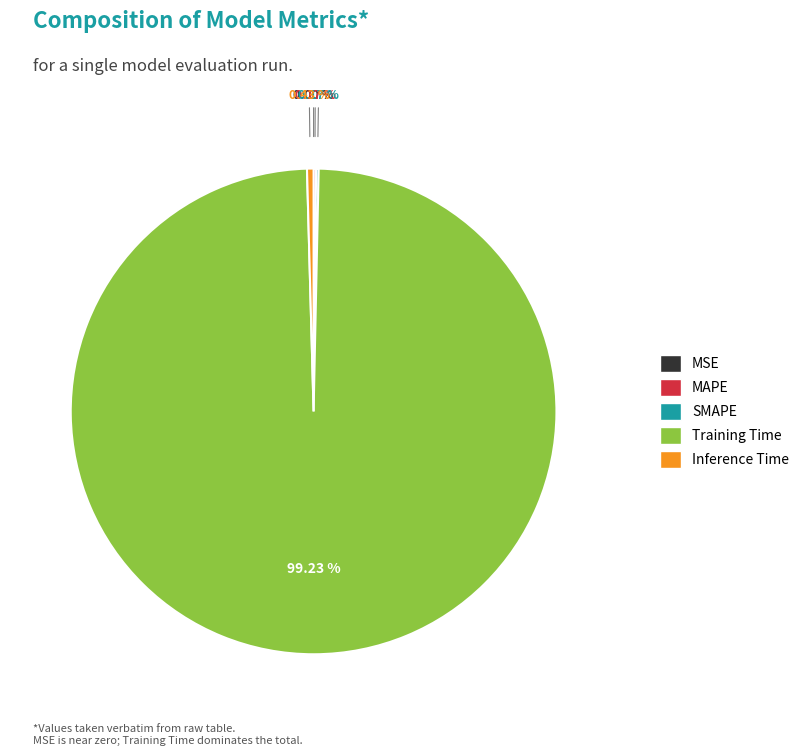

Does Training Time account for over 50% of the chart?

Yes